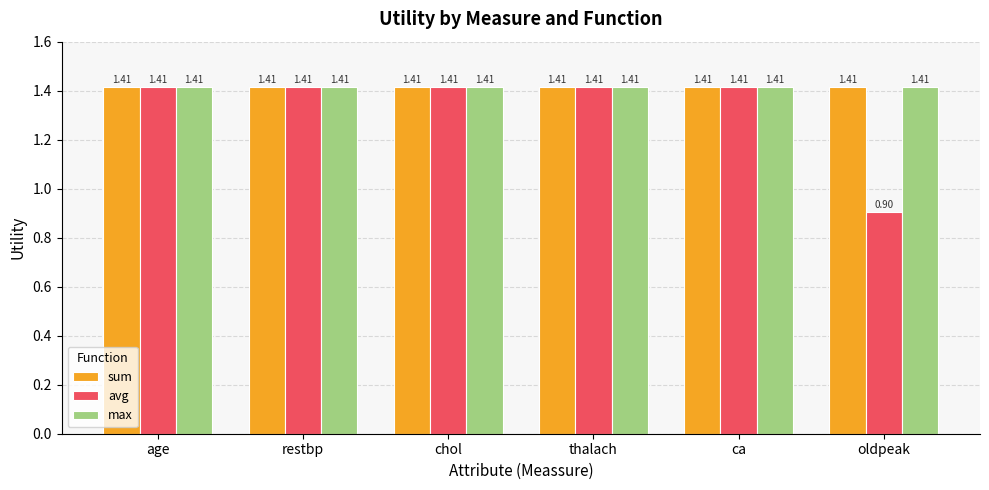

At how many categories does at least one series exceed 1?

6